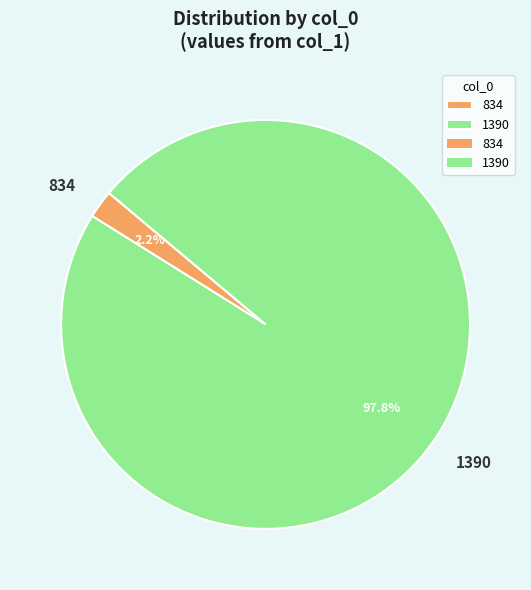

Which has a higher value, 1390 or 834?

1390